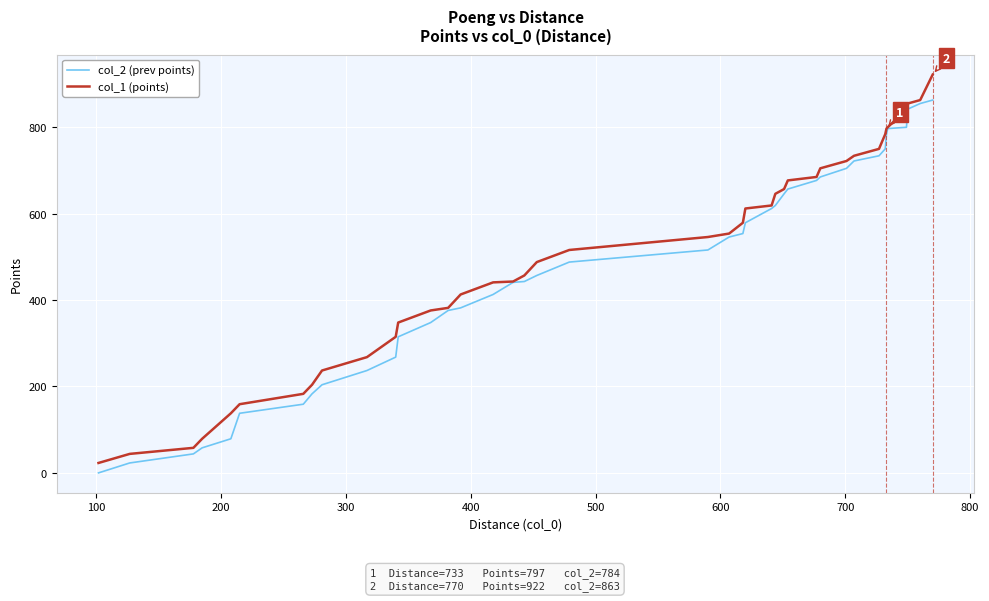

List the series in order of their peak value, lowest first.

col_2 (prev points), col_1 (points)